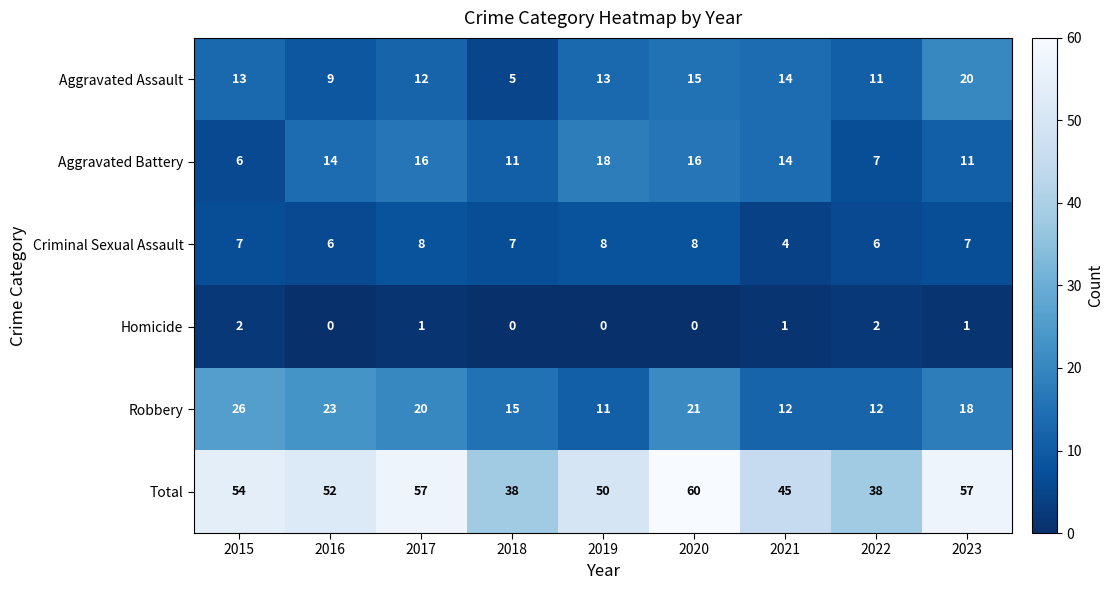

The Aggravated Assault series shows 12 at 2017. True or false?

True